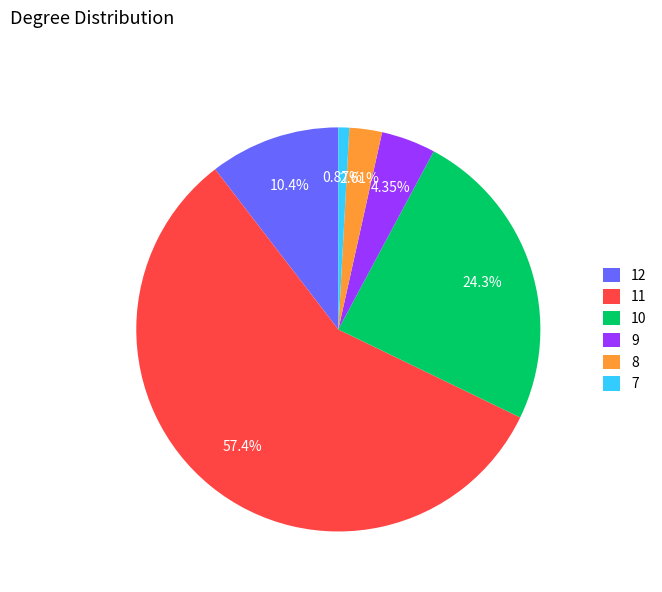

Which slice is the largest?

11